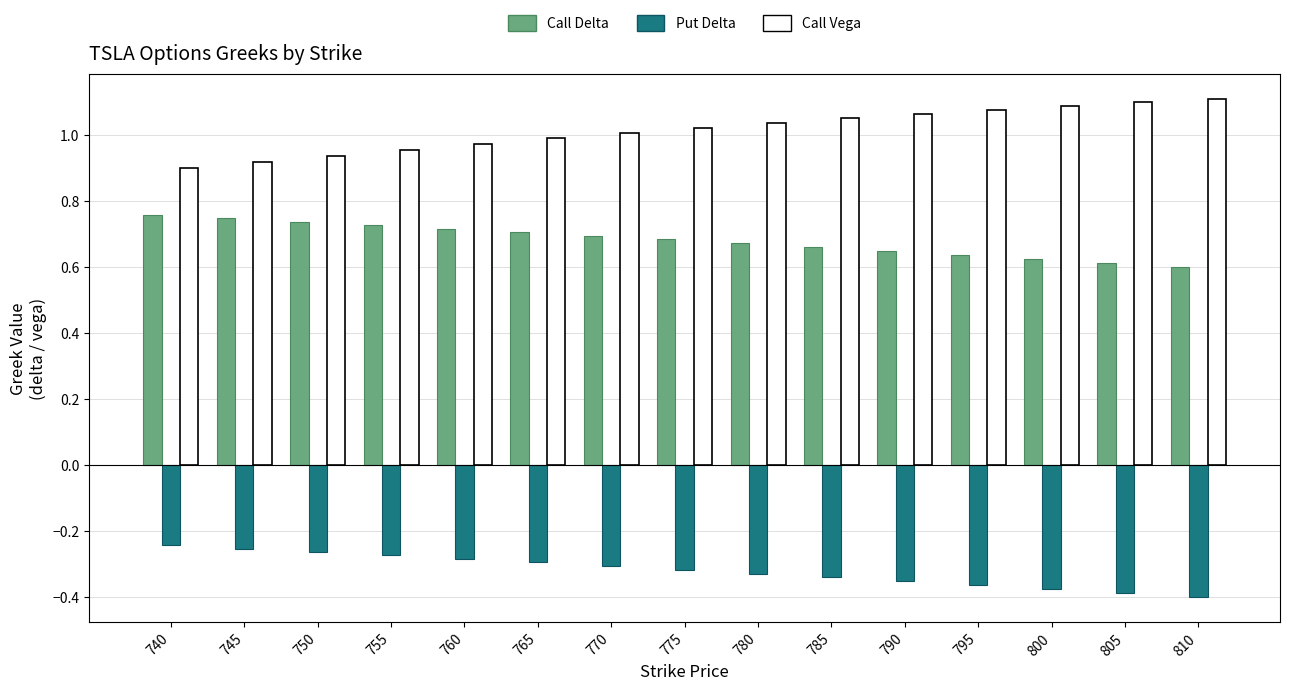

At how many categories does at least one series exceed 0?

15